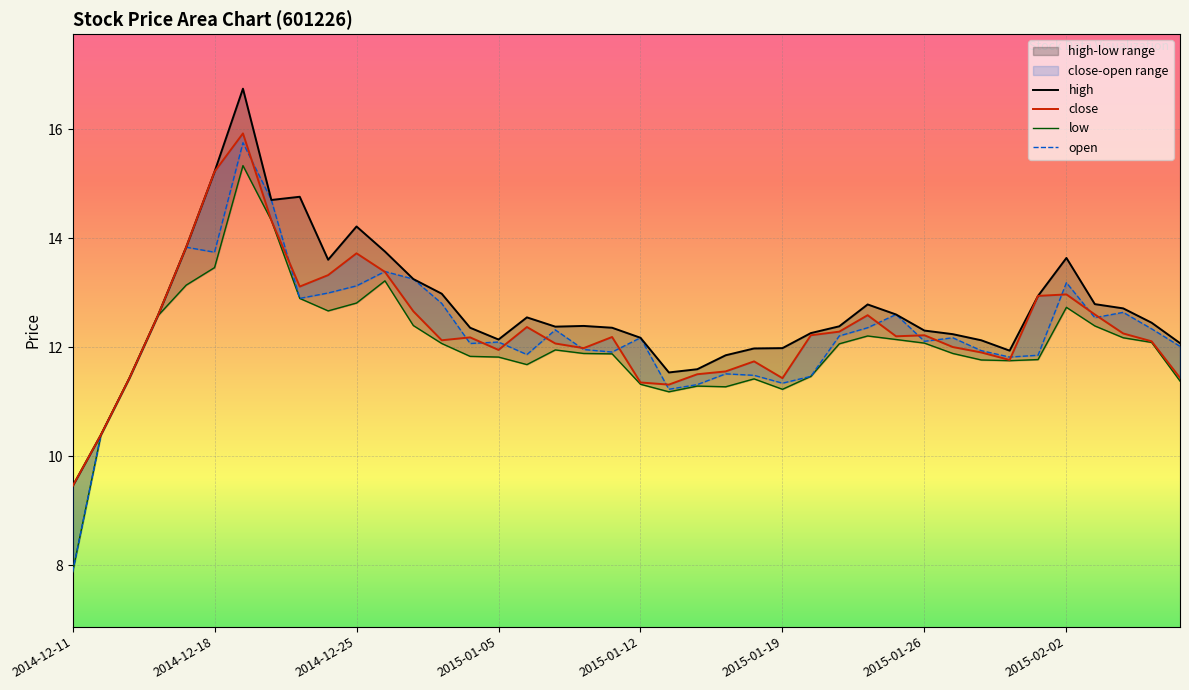

Does the chart display data point markers on the line(s)?

No